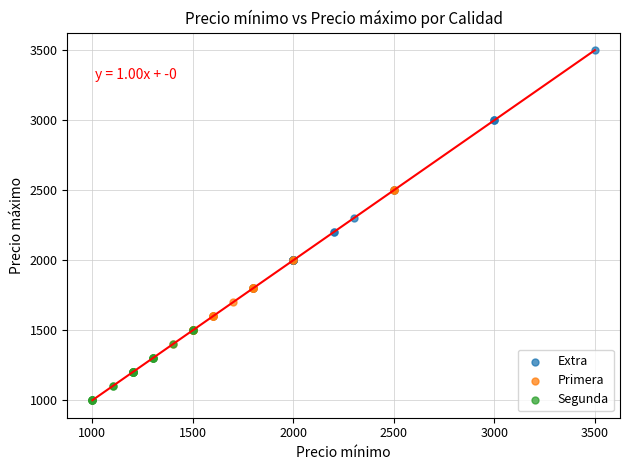

What are all the series names shown in the legend?

Extra, Primera, Segunda